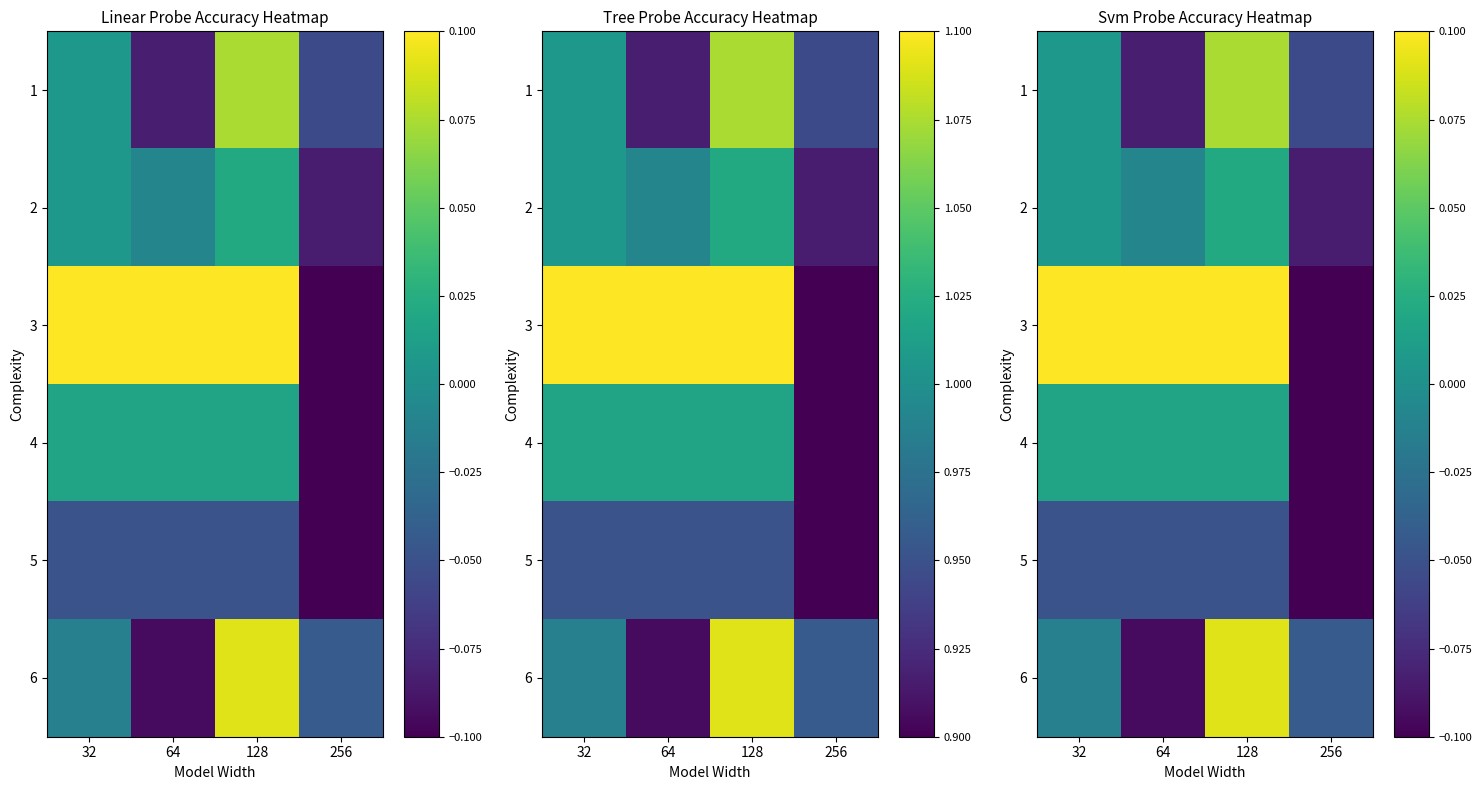

List the labels in order of 3 value, smallest first.

256, 32, 64, 128